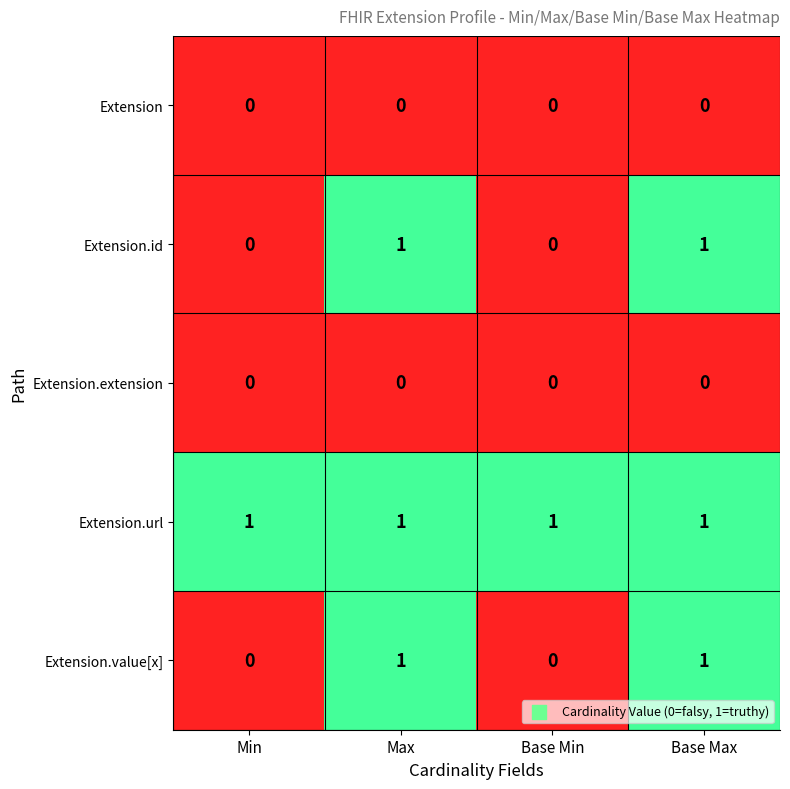

Reading left to right, list all the values displayed in this chart.

Extension: Min=0	Max=0	Base Min=0	Base Max=0
Extension.id: Min=0	Max=1	Base Min=0	Base Max=1
Extension.extension: Min=0	Max=0	Base Min=0	Base Max=0
Extension.url: Min=1	Max=1	Base Min=1	Base Max=1
Extension.value[x]: Min=0	Max=1	Base Min=0	Base Max=1